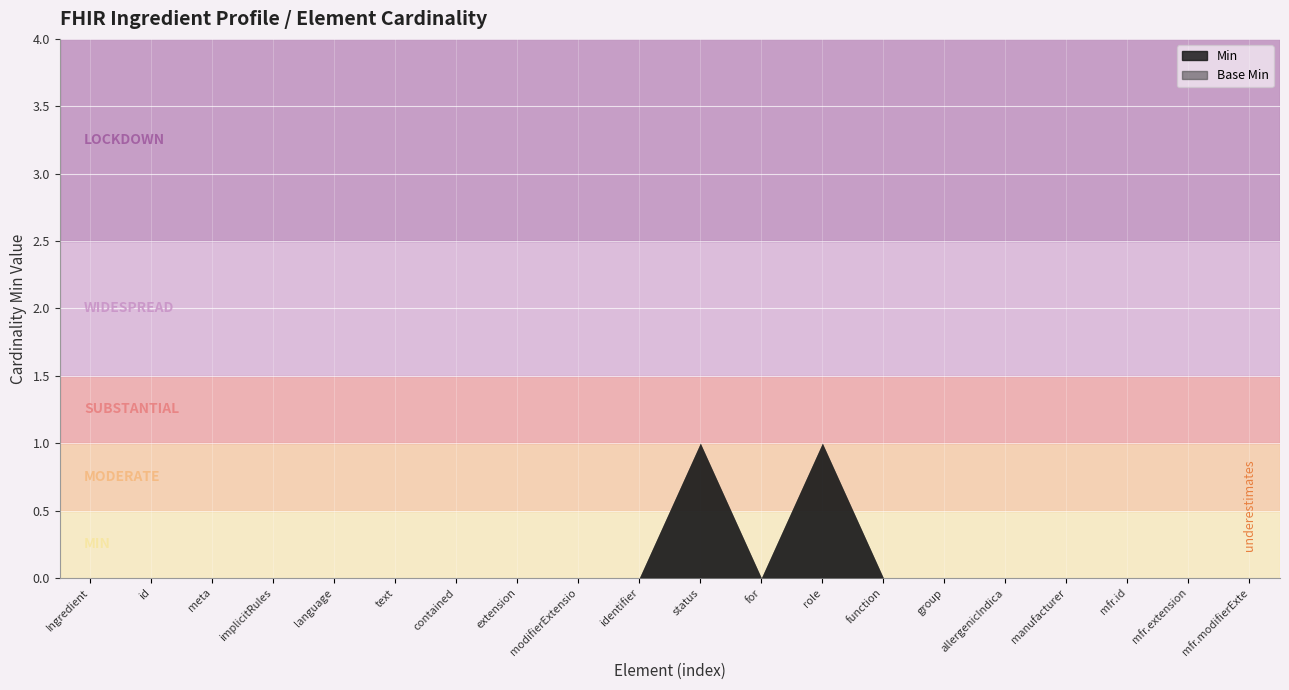

Rank the series by their maximum value, from highest to lowest.

Min, Base Min